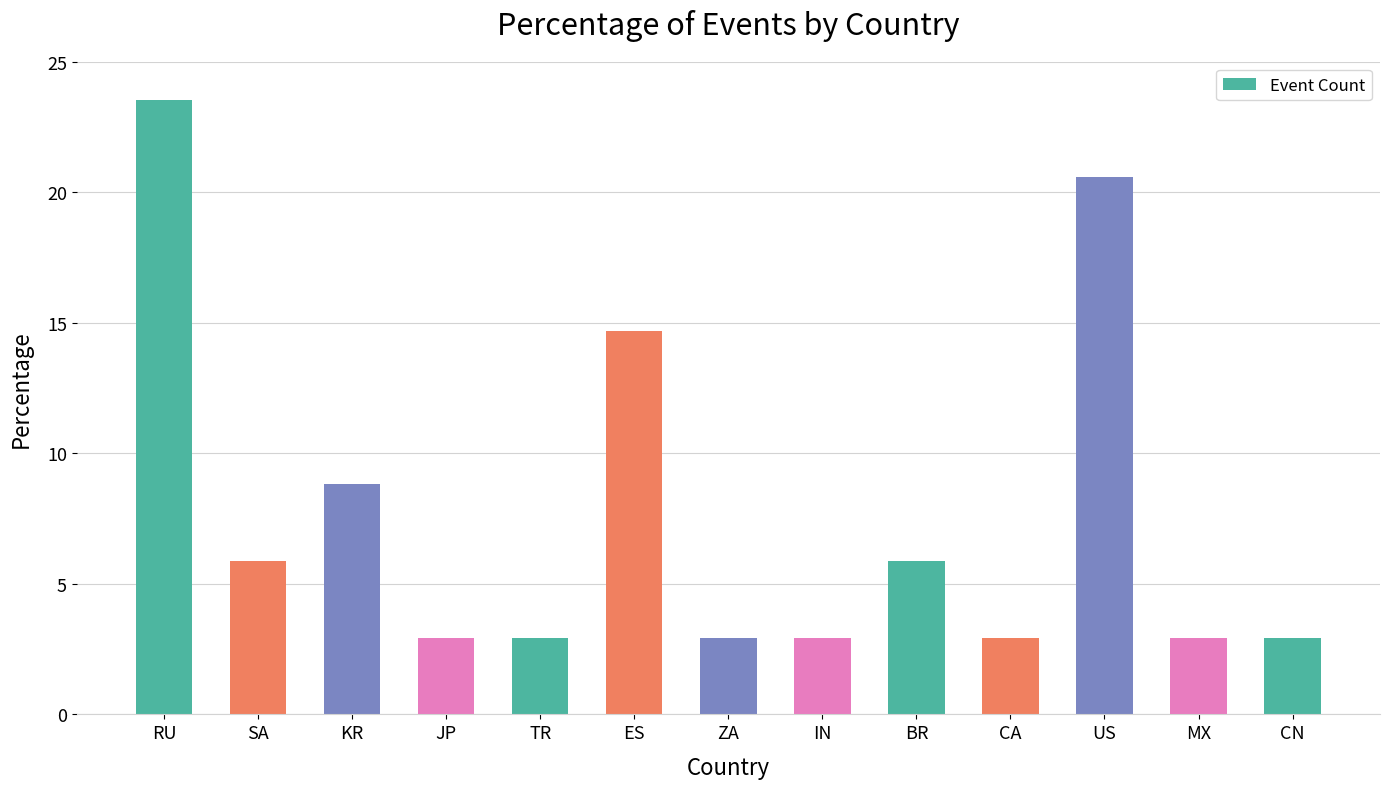

Reading right to left, transcribe all the data shown in this chart.

CN=2.9	MX=2.9	US=20.6	CA=2.9	BR=5.9	IN=2.9	ZA=2.9	ES=14.7	TR=2.9	JP=2.9	KR=8.8	SA=5.9	RU=23.5